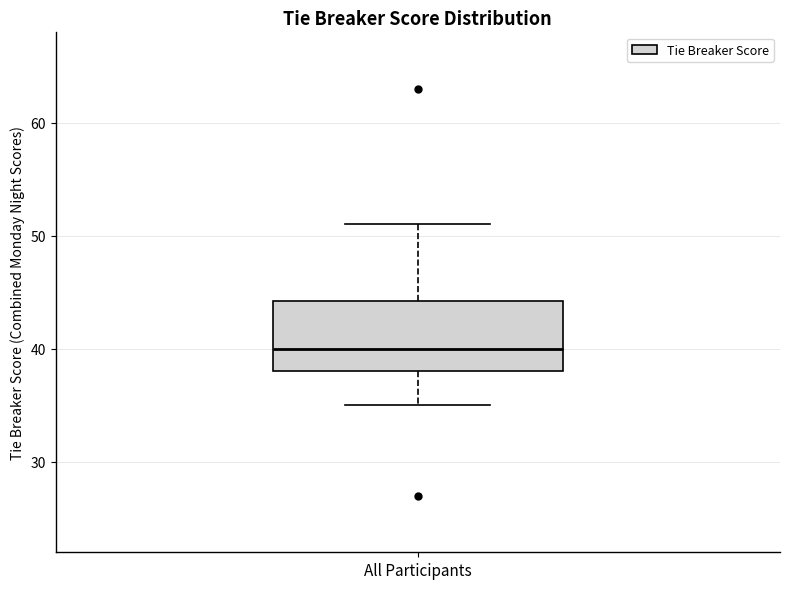

Where is the lower edge of the box for All Participants on the y-axis? The values are not printed on the chart, so give them approximately, as read against the axis.

38